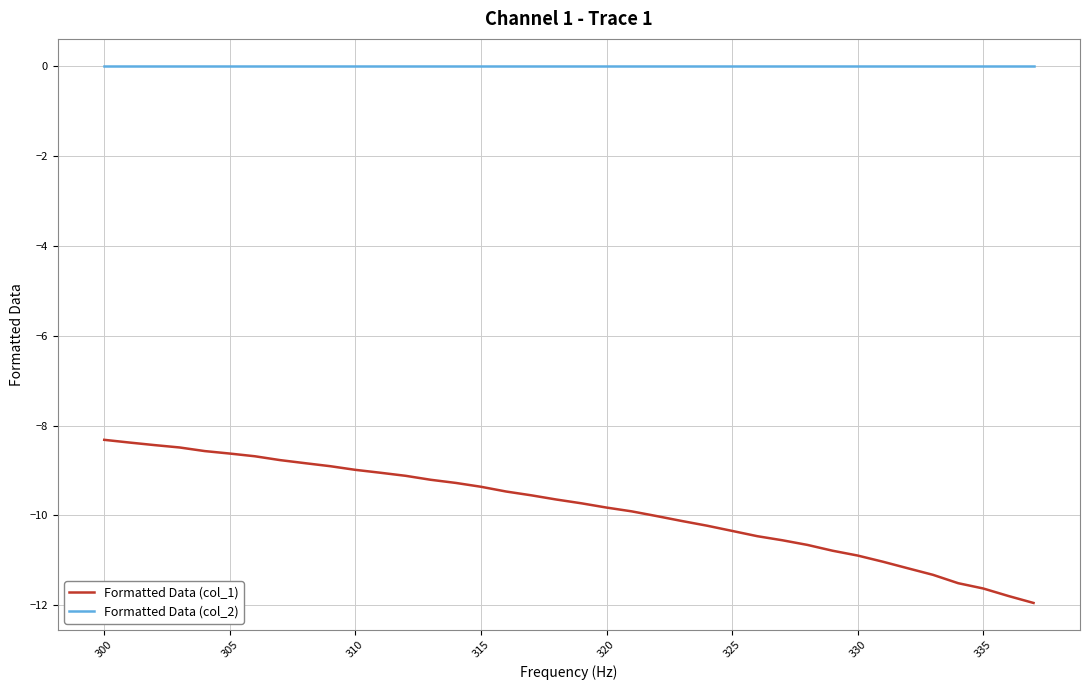

True or false: Formatted Data (col_1) and Formatted Data (col_2) intersect in this chart.

False